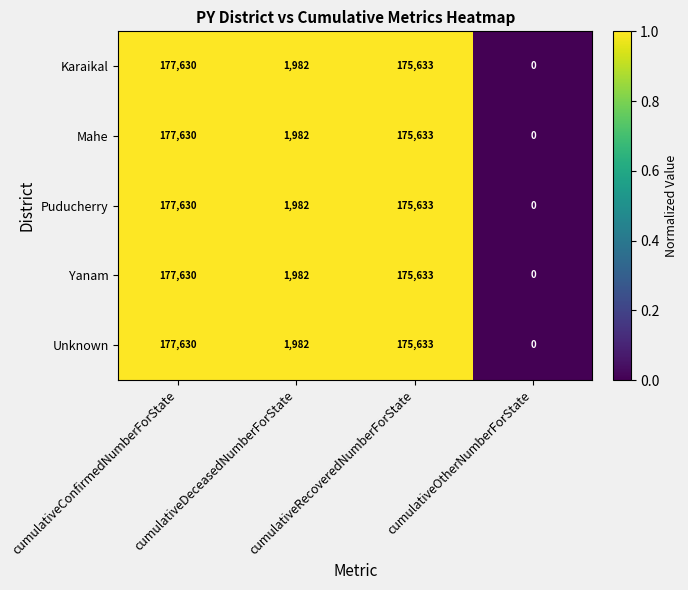

Is it true that Puducherry equals 1013 at cumulativeDeceasedNumberForState?

False